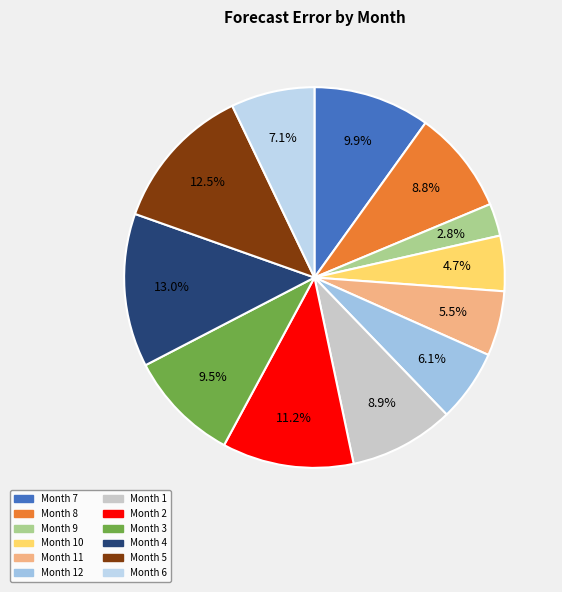

What is the smallest slice in the pie chart?

Month 9